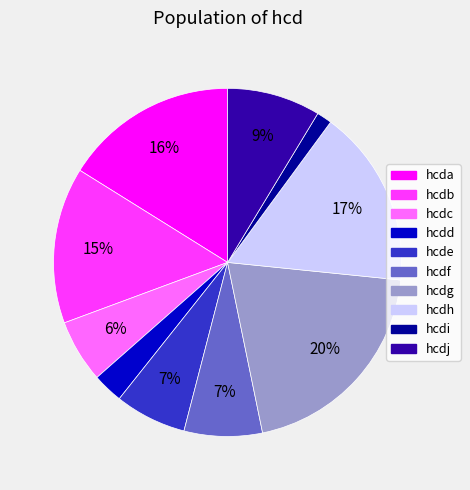

To the nearest percent, what is the difference between the hcdg and hcdj slice percentages?

11%